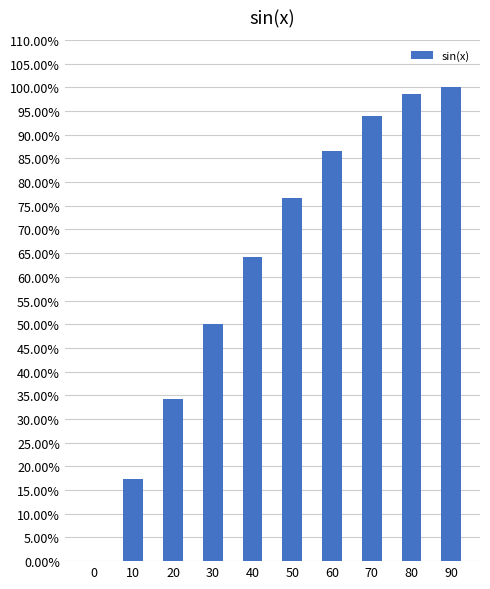

What is the maximum value shown in the chart?

1.0